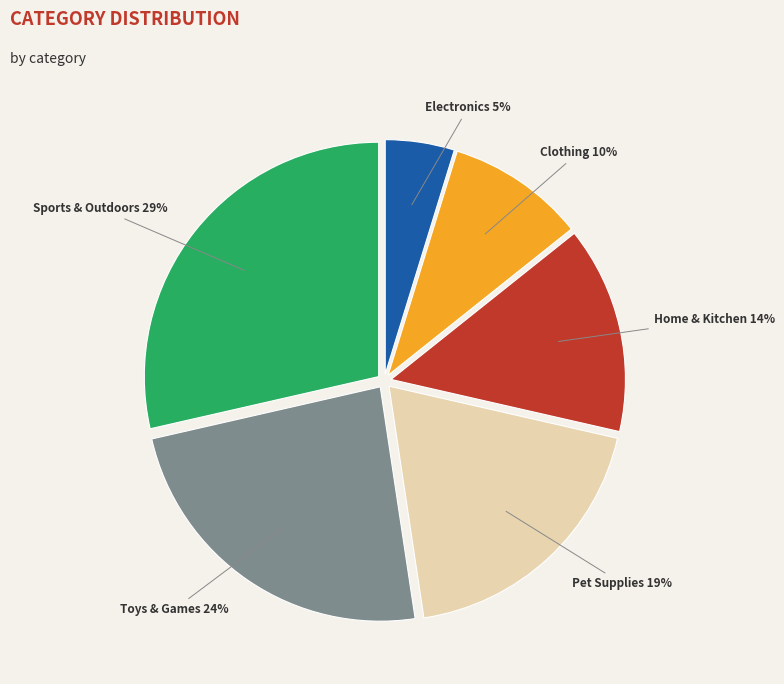

How many slices are in this pie chart?

6